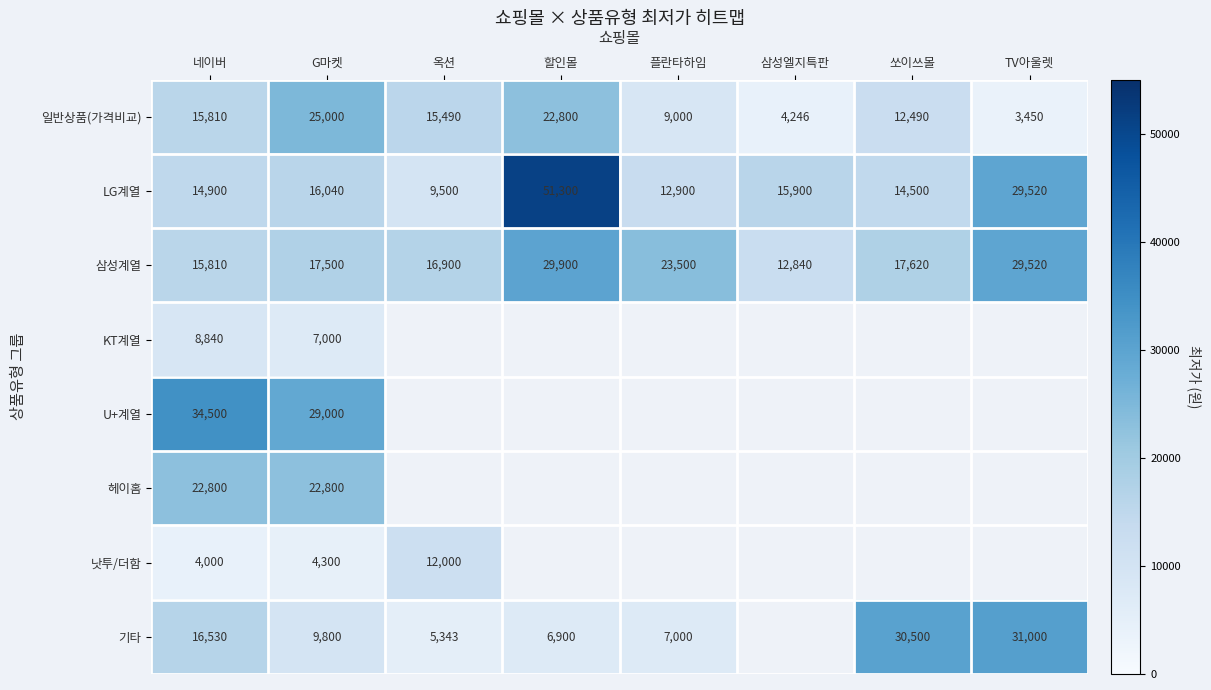

The value of U+계열 at 네이버 is 13619.7. True or false?

False